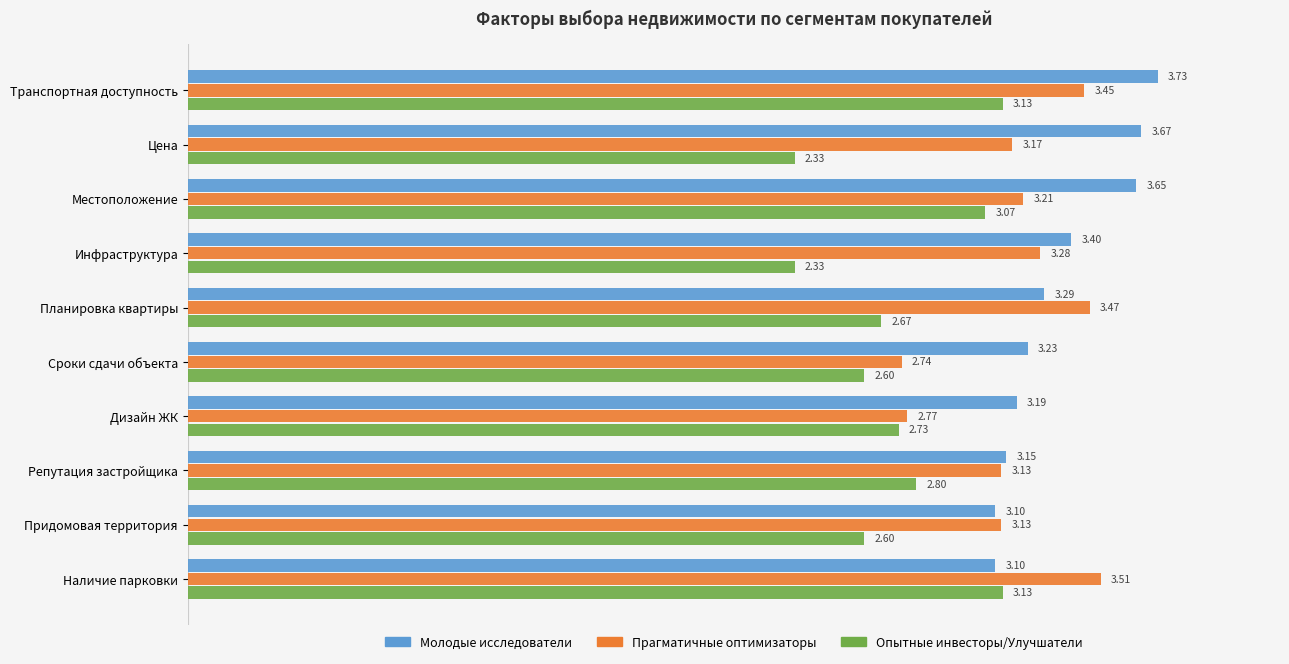

At which category is the sum across all series the highest?

Транспортная доступность